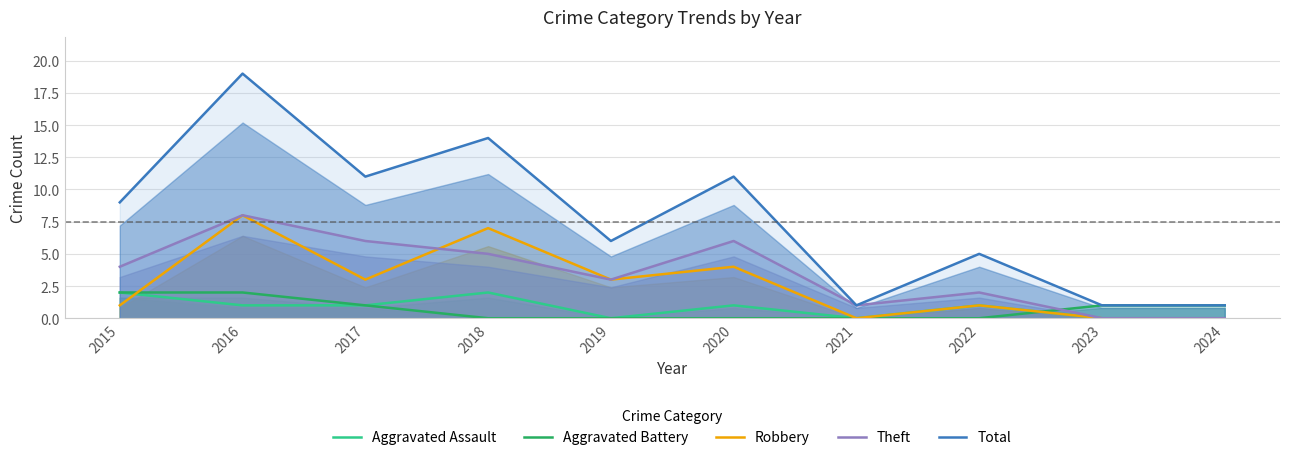

How many lines are shown in the chart?

5